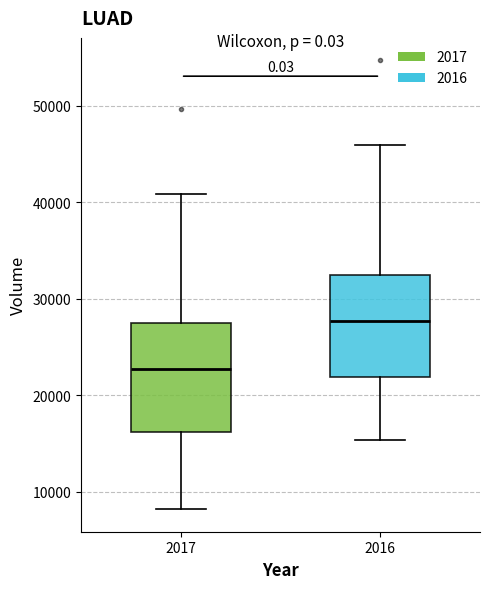

Where is the upper edge of the box at x = 2017 on the y-axis? The values are not printed on the chart, so give them approximately, as read against the axis.

27000